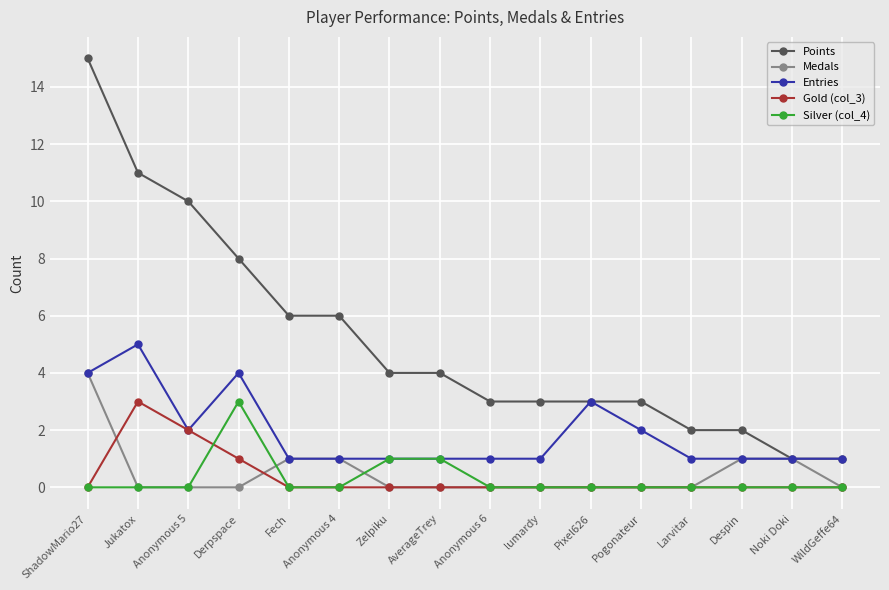

What is the greatest value displayed?

15